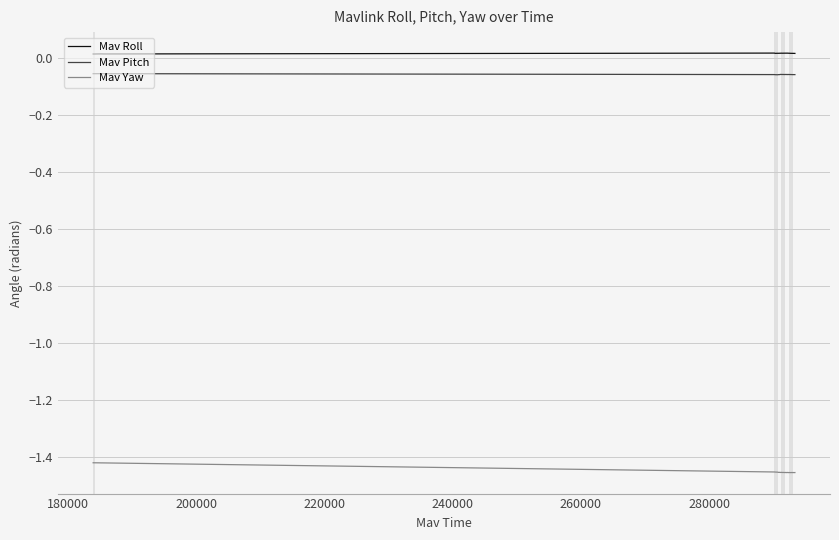

True or false: Mav Yaw and Mav Roll cross at least once.

False